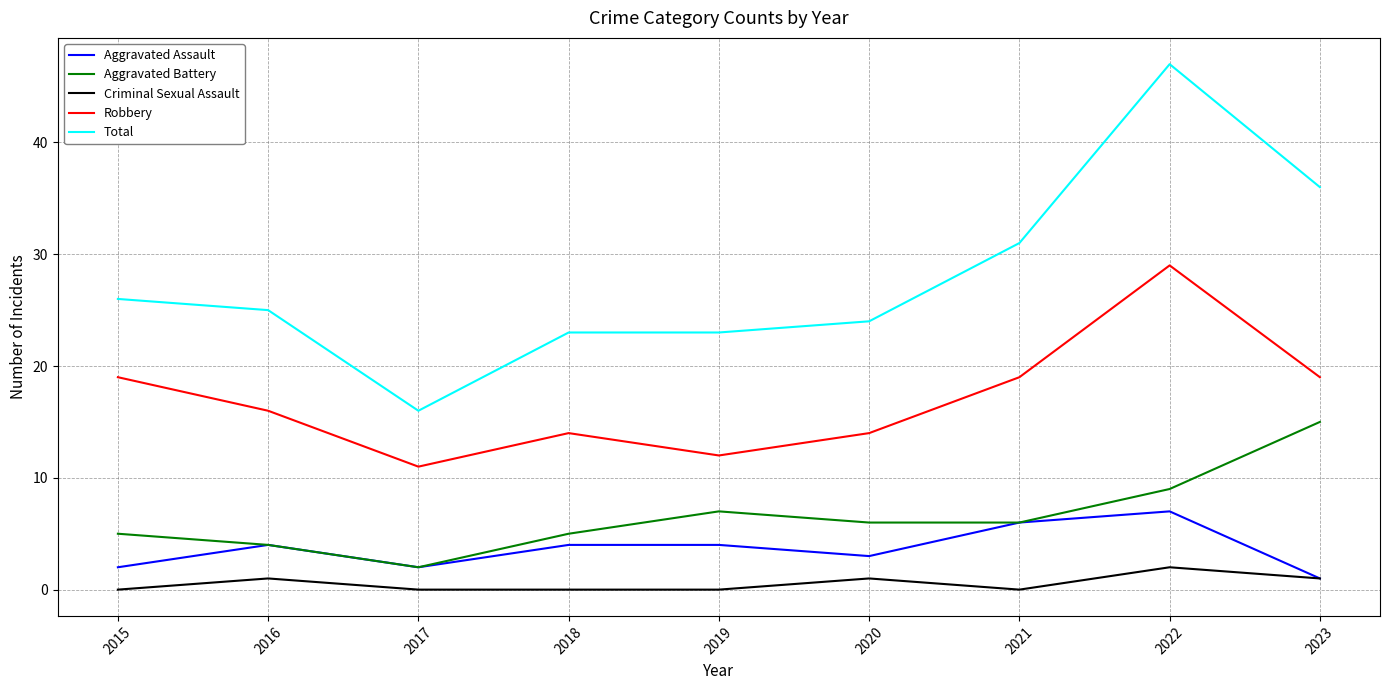

True or false: Robbery and Aggravated Battery intersect in this chart.

False